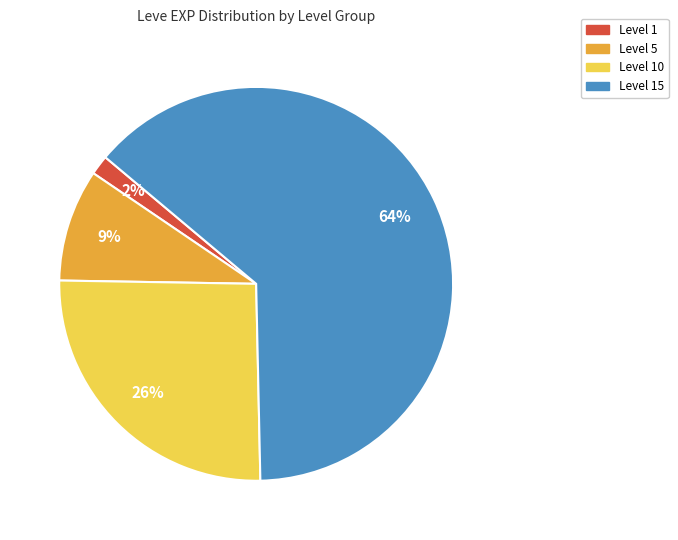

Is there a majority slice in this chart?

Yes